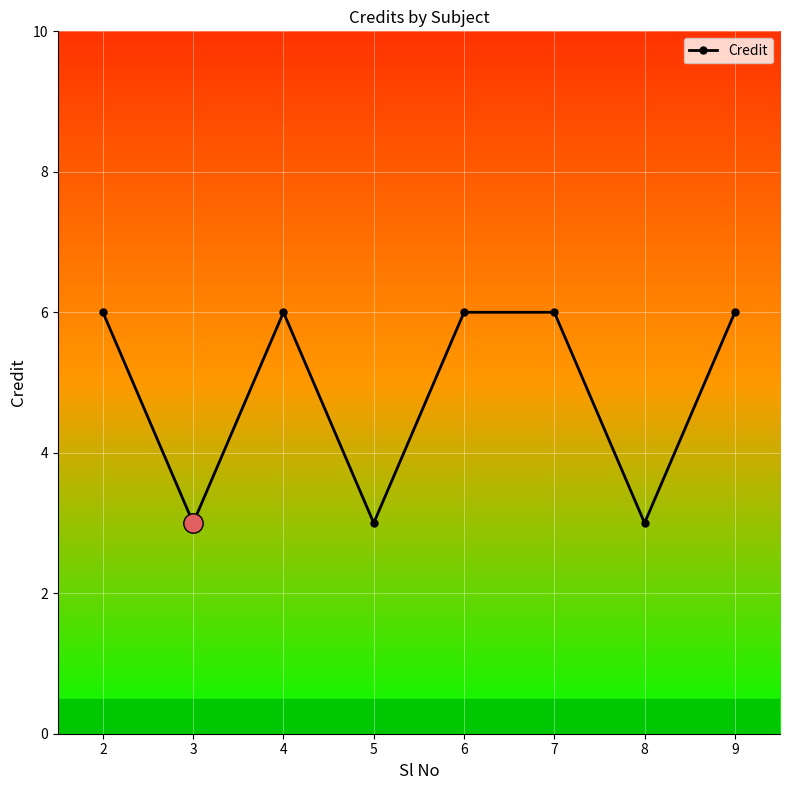

What is the difference between the maximum and minimum values?

3